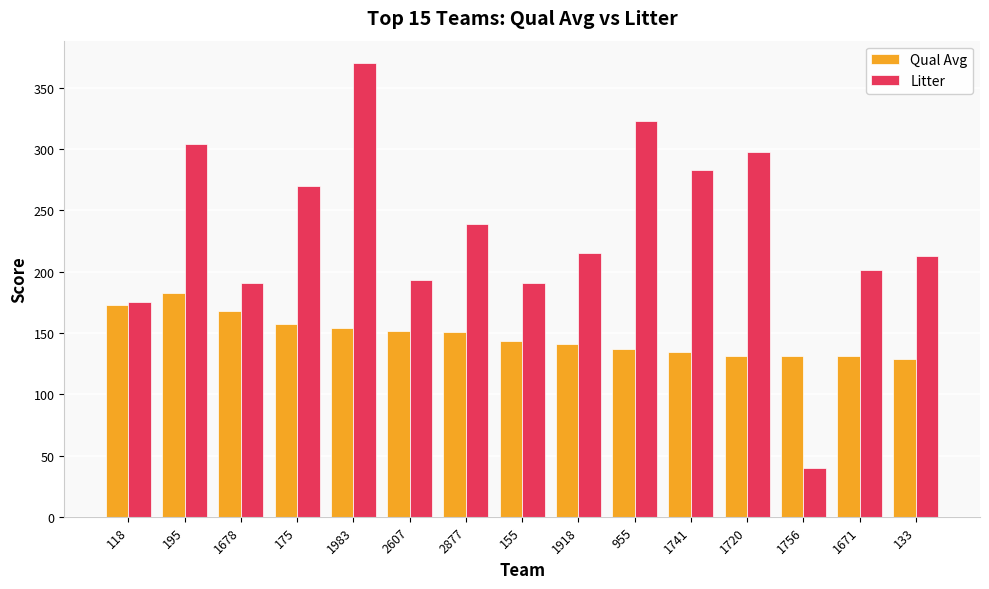

What is the label of the 6th bar from the left?

2607